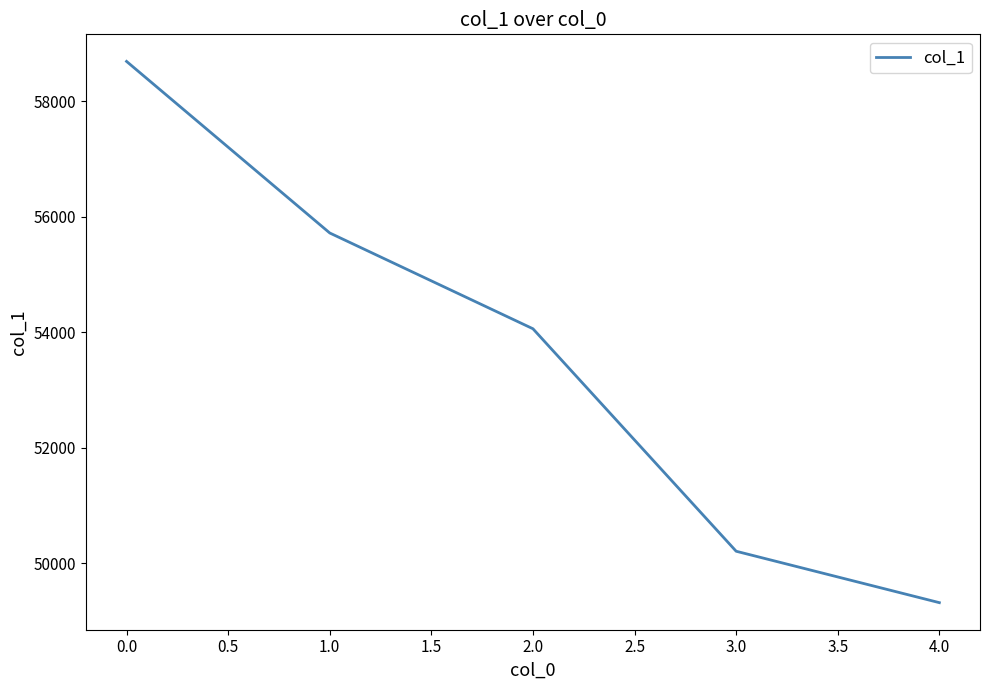

What is the difference between the second highest and minimum values?

6399